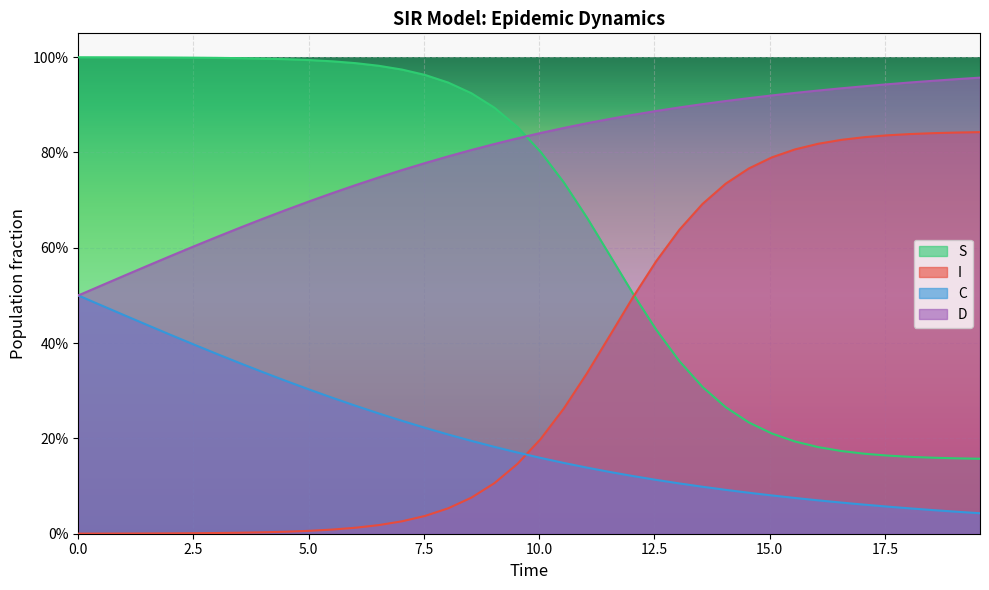

Rank the series by their maximum value, from lowest to highest.

C, I, D, S